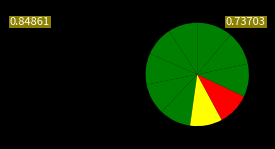

To the nearest percent, what is the difference between the largest and smallest slice percentages?

2%